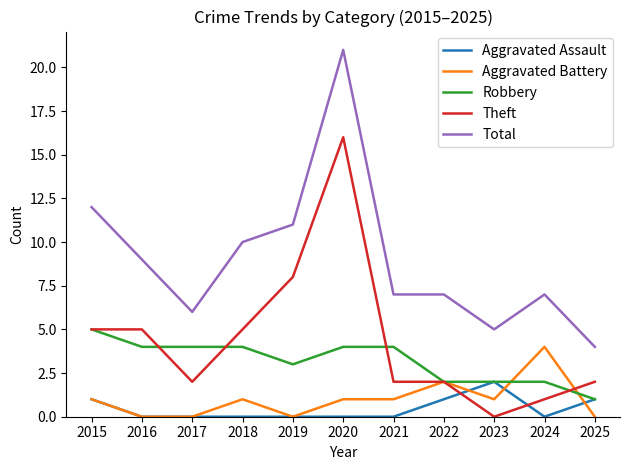

At which category does the chart reach its peak across all series?

2020